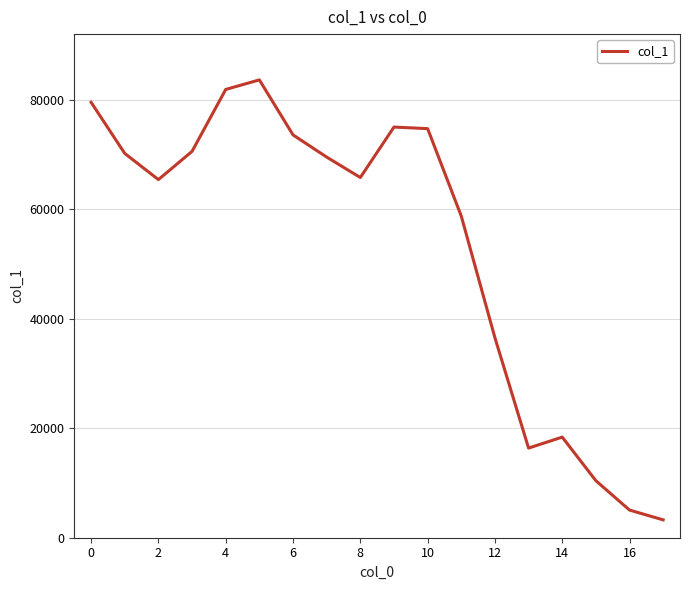

What is the difference between the maximum and minimum values?

80356